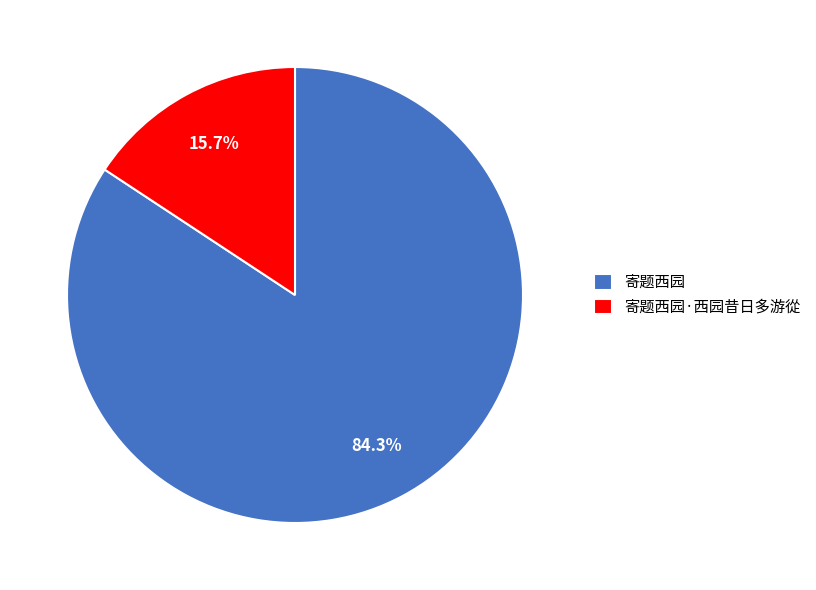

To the nearest percent, what portion does 寄题西园 represent?

84%